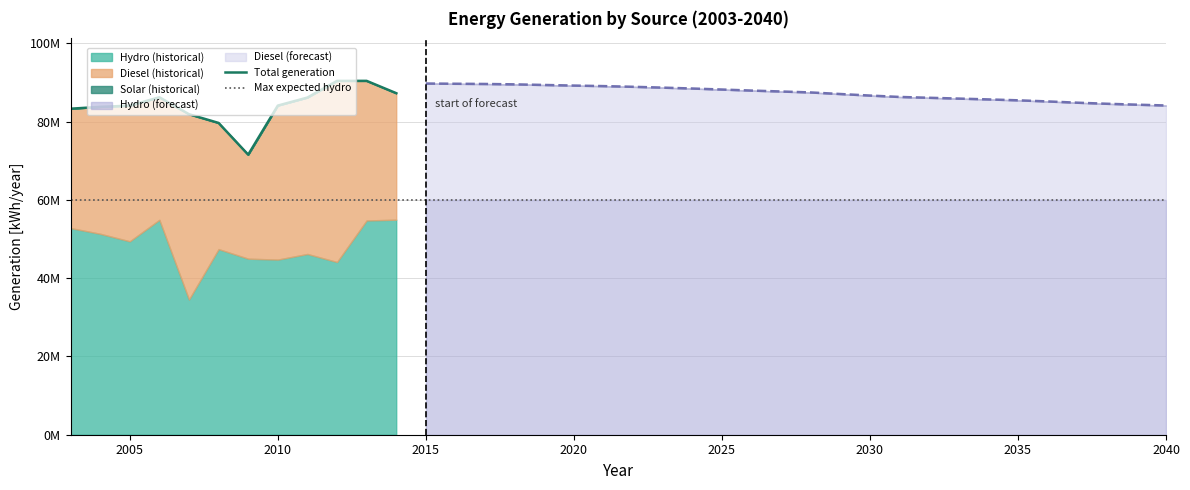

Does the chart have visible grid lines?

Yes